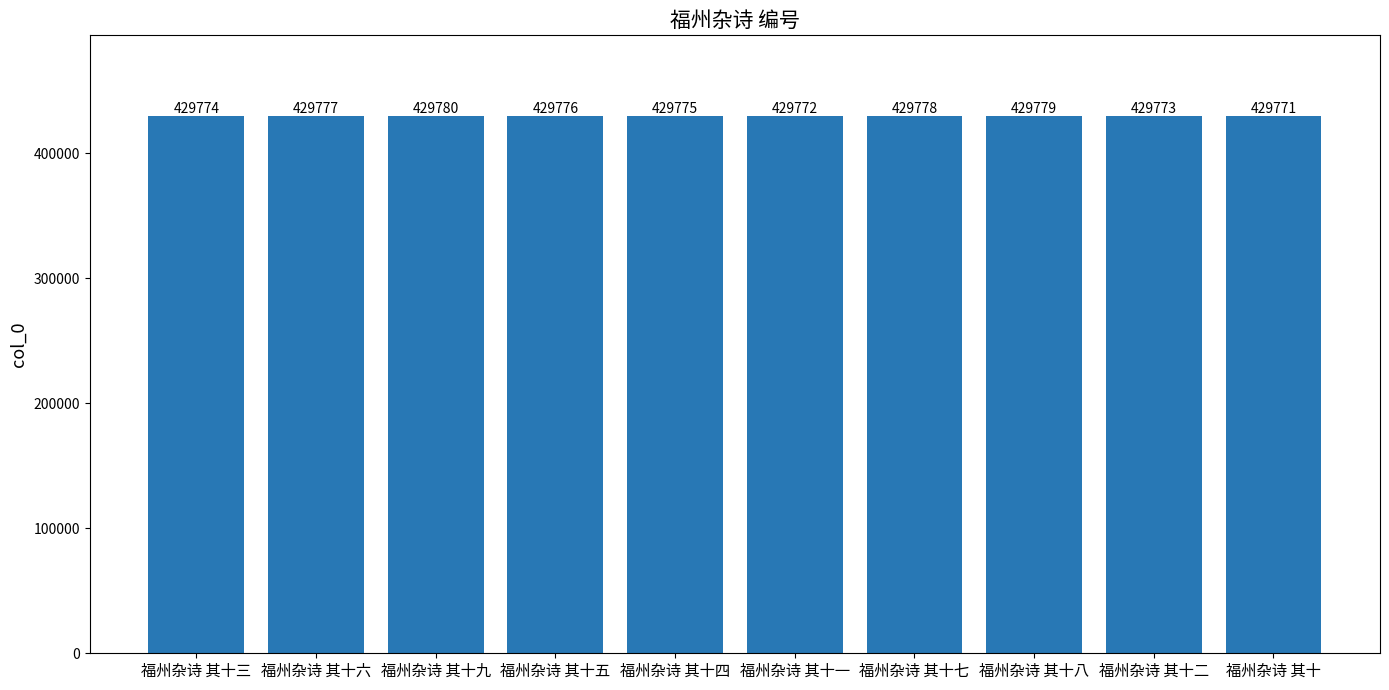

List the labels in order of value, smallest first.

福州杂诗 其十, 福州杂诗 其十一, 福州杂诗 其十二, 福州杂诗 其十三, 福州杂诗 其十四, 福州杂诗 其十五, 福州杂诗 其十六, 福州杂诗 其十七, 福州杂诗 其十八, 福州杂诗 其十九